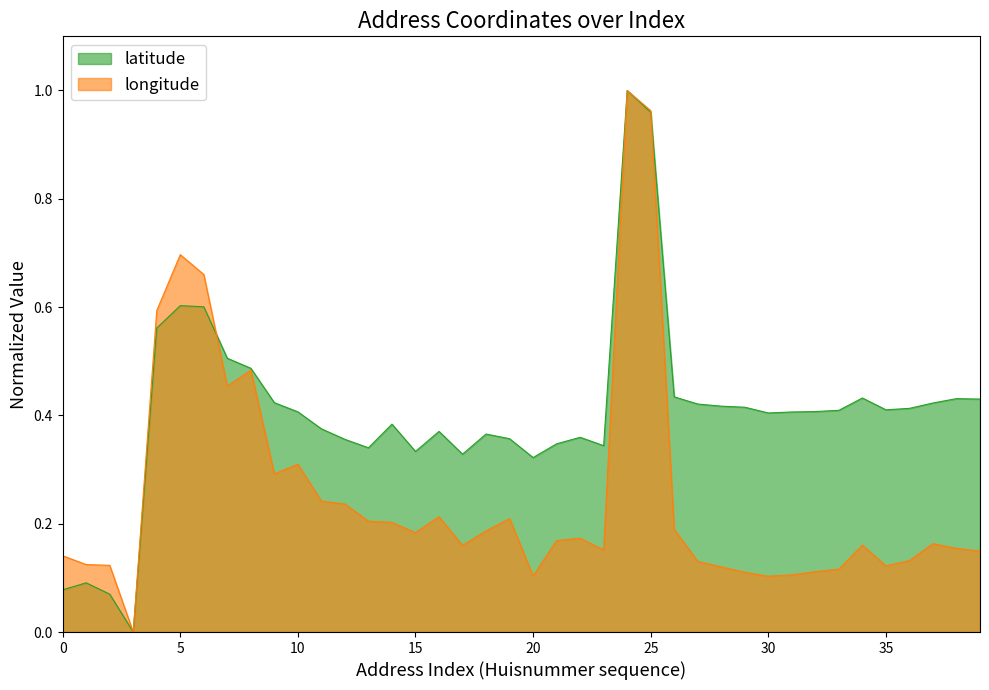

Read the latitude value at 11.

0.4